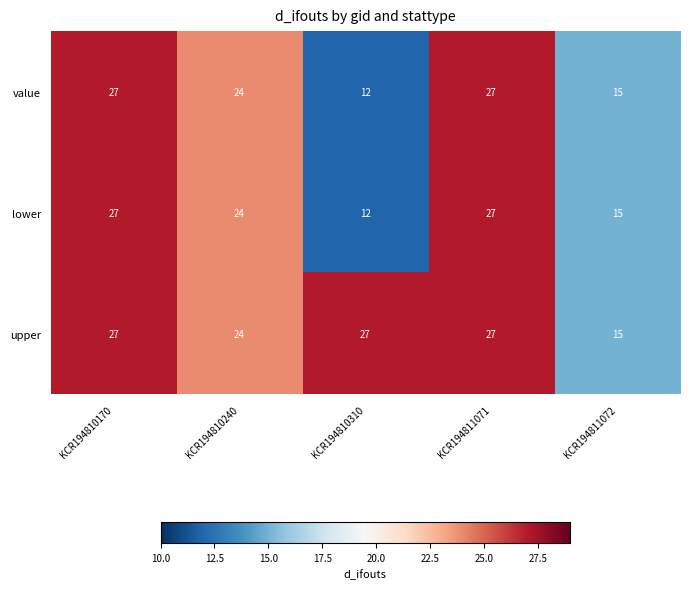

What is the spread (max minus min) of values at KCR194810310?

15